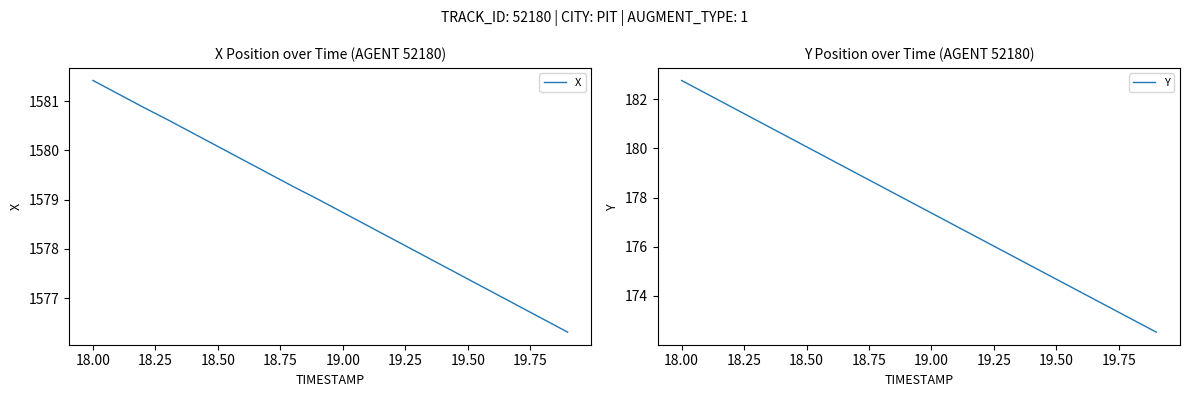

The X series shows 2762.2 at 19.00. True or false?

False